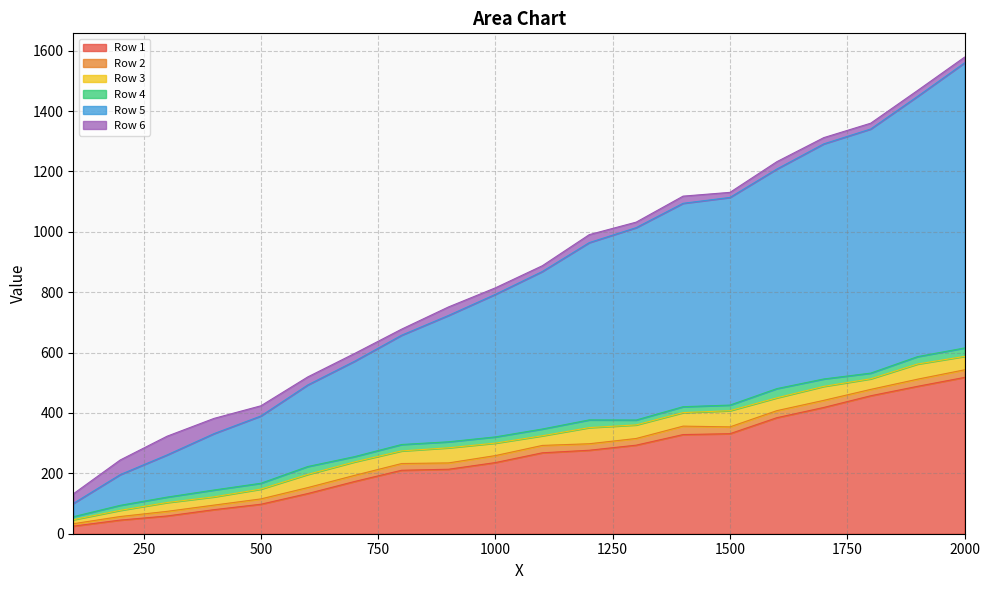

Between 1100 and 1700, which series saw the biggest shift?

Row 5